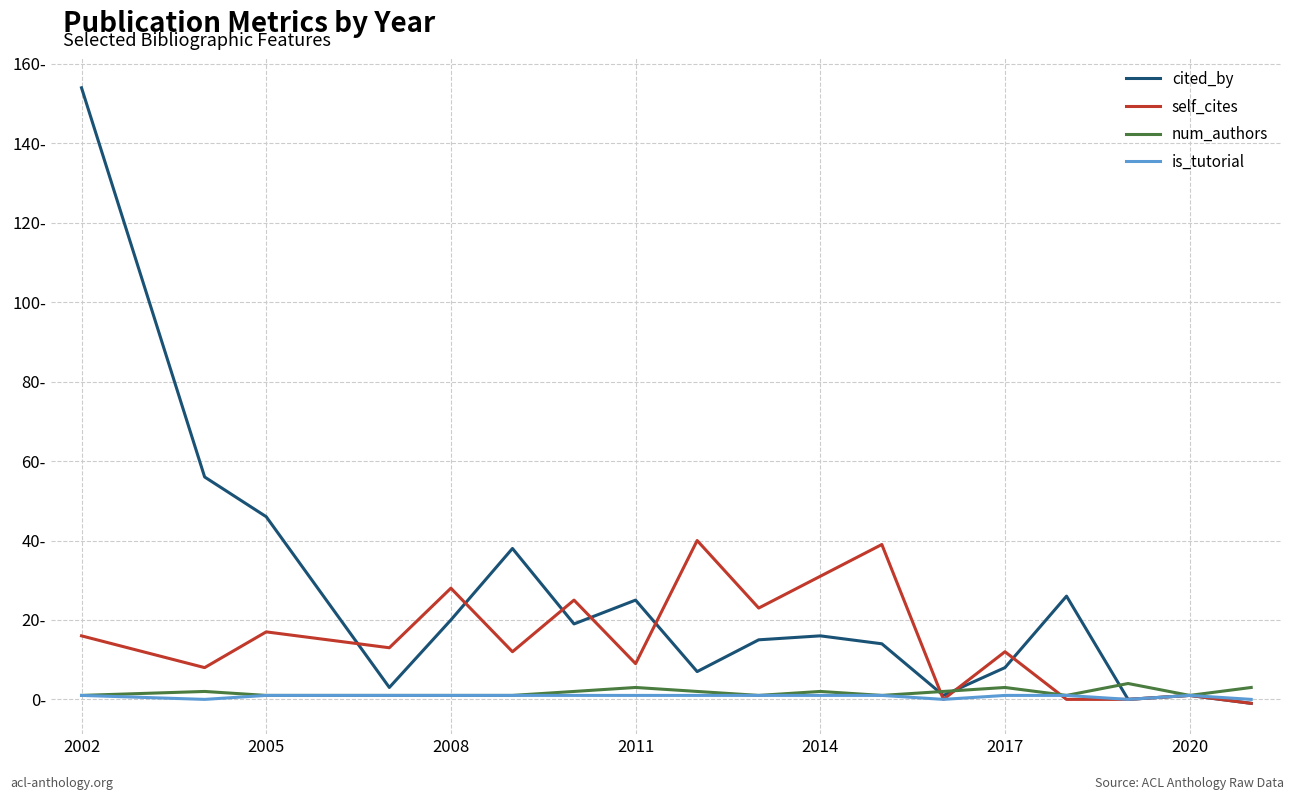

Does the chart have visible grid lines?

Yes